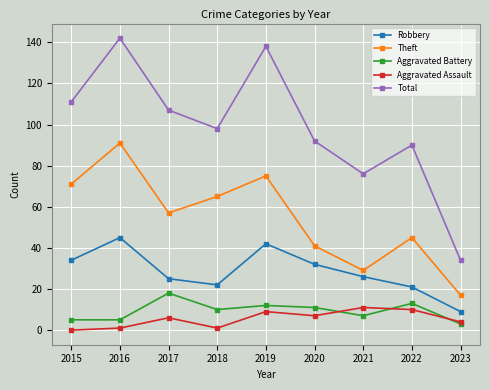

Which series has the widest spread of values?

Total